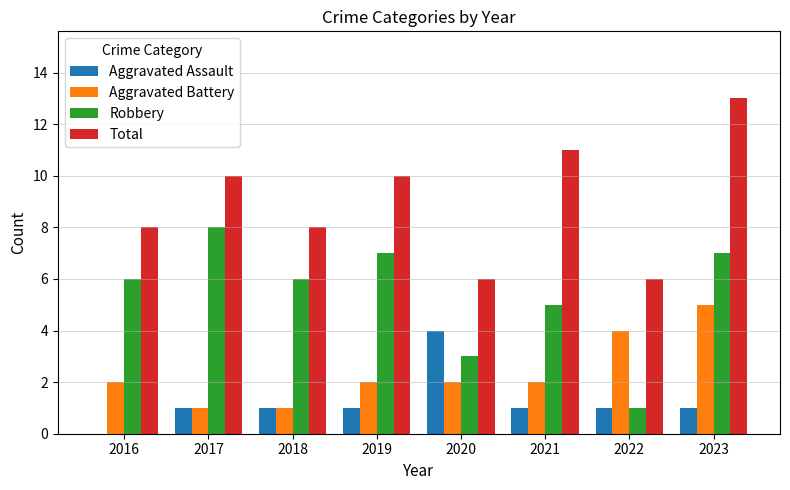

Reading right to left, what are all the values shown in this chart?

Aggravated Assault: 2023=1	2022=1	2021=1	2020=4	2019=1	2018=1	2017=1	2016=0
Aggravated Battery: 2023=5	2022=4	2021=2	2020=2	2019=2	2018=1	2017=1	2016=2
Robbery: 2023=7	2022=1	2021=5	2020=3	2019=7	2018=6	2017=8	2016=6
Total: 2023=13	2022=6	2021=11	2020=6	2019=10	2018=8	2017=10	2016=8